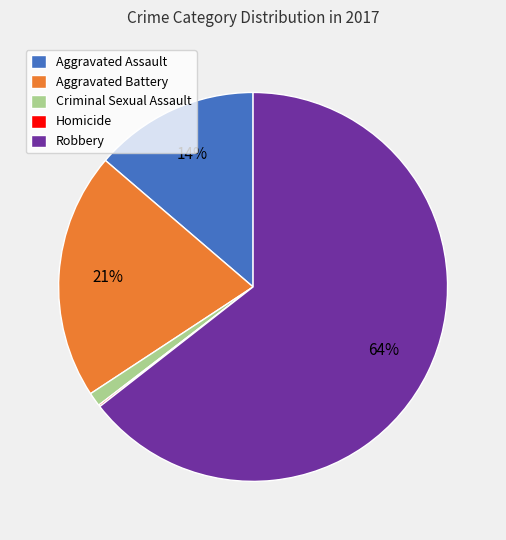

To the nearest percent, what is the difference between the Criminal Sexual Assault and Aggravated Assault slice percentages?

13%